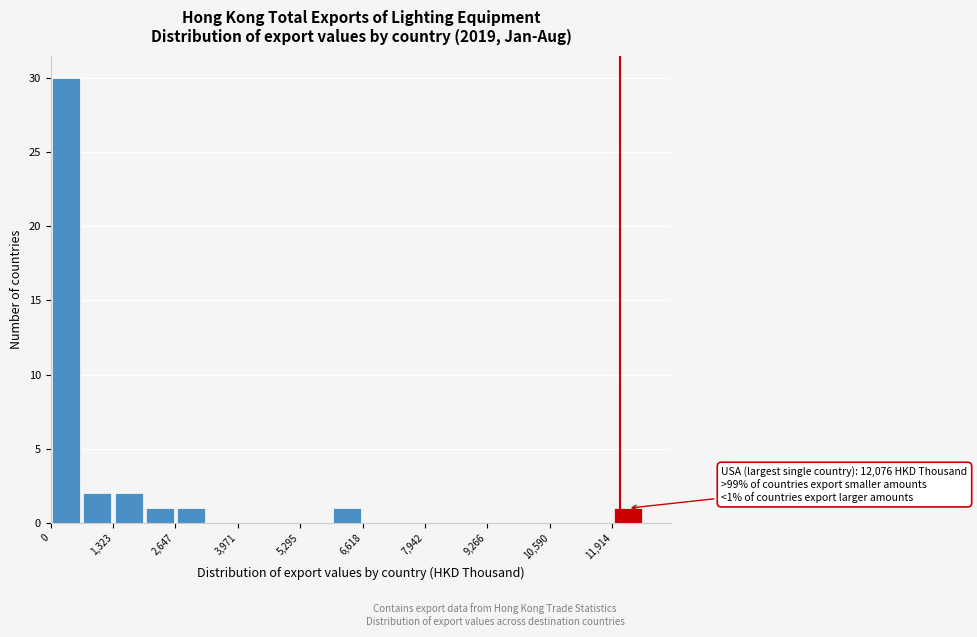

Around what value on the x-axis is the tallest bar? Give the approximate position of its centre, as read against the axis.

400